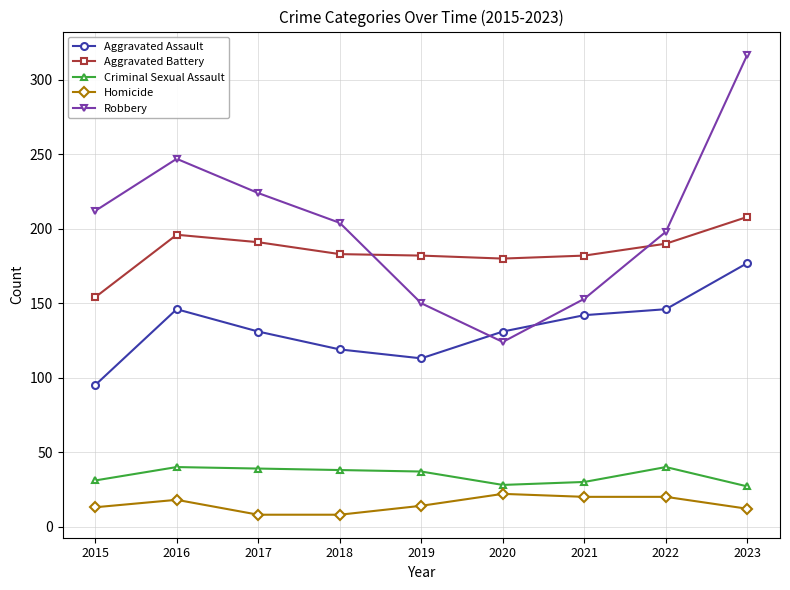

Rank the series by their maximum value, from lowest to highest.

Homicide, Criminal Sexual Assault, Aggravated Assault, Aggravated Battery, Robbery